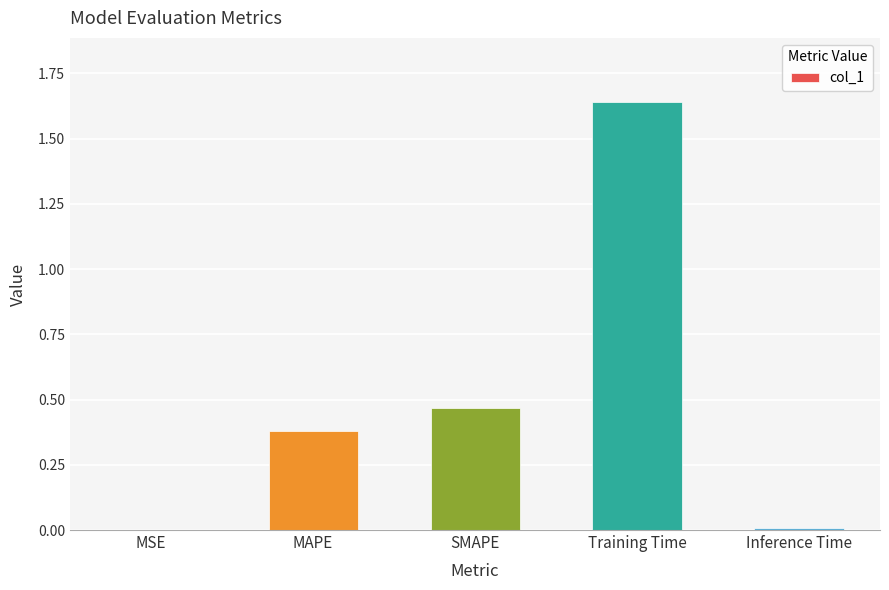

What is the sum of all values?

2.5